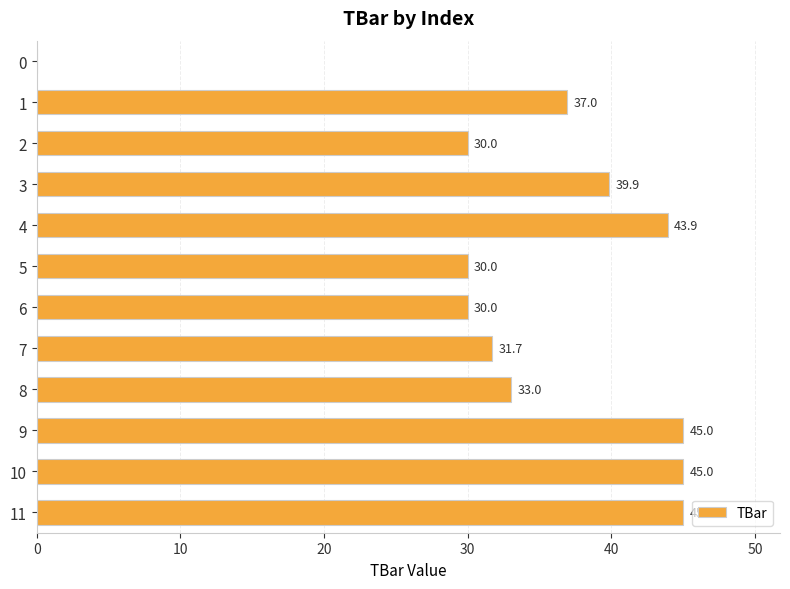

What value does the data have at 6?

30.0